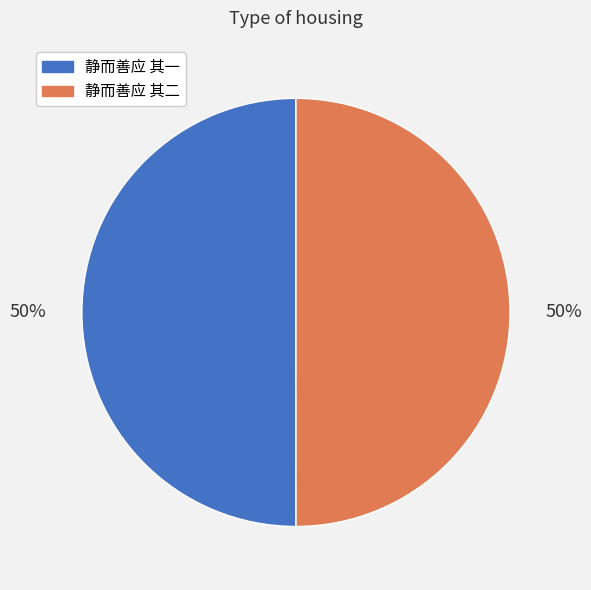

How many slices are in this pie chart?

2